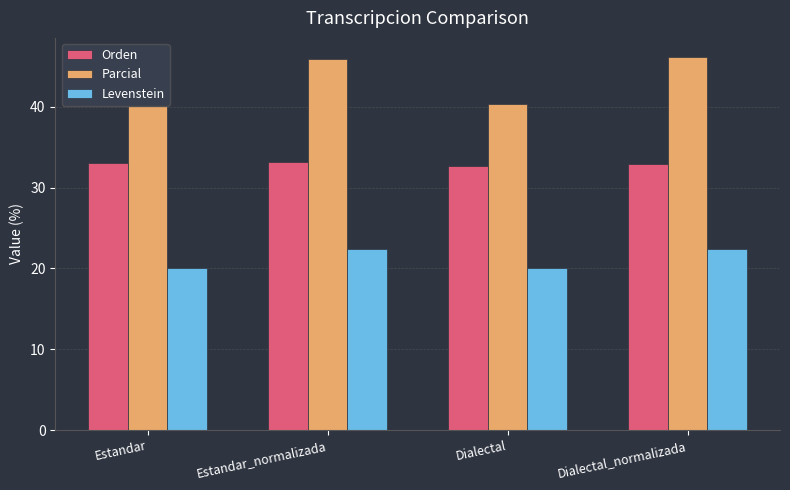

Rank the series at Estandar_normalizada from highest to lowest value.

Parcial, Orden, Levenstein